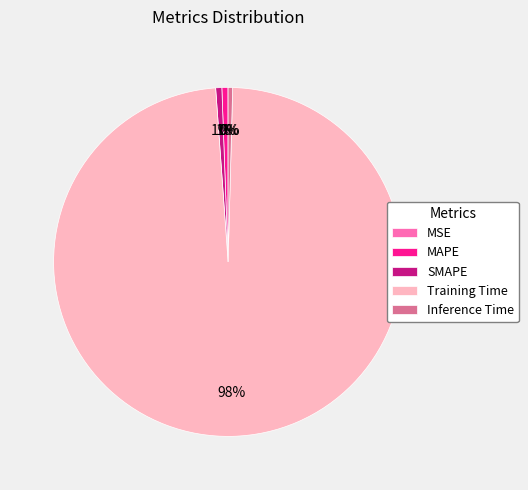

Does Training Time represent more than half of the total?

Yes